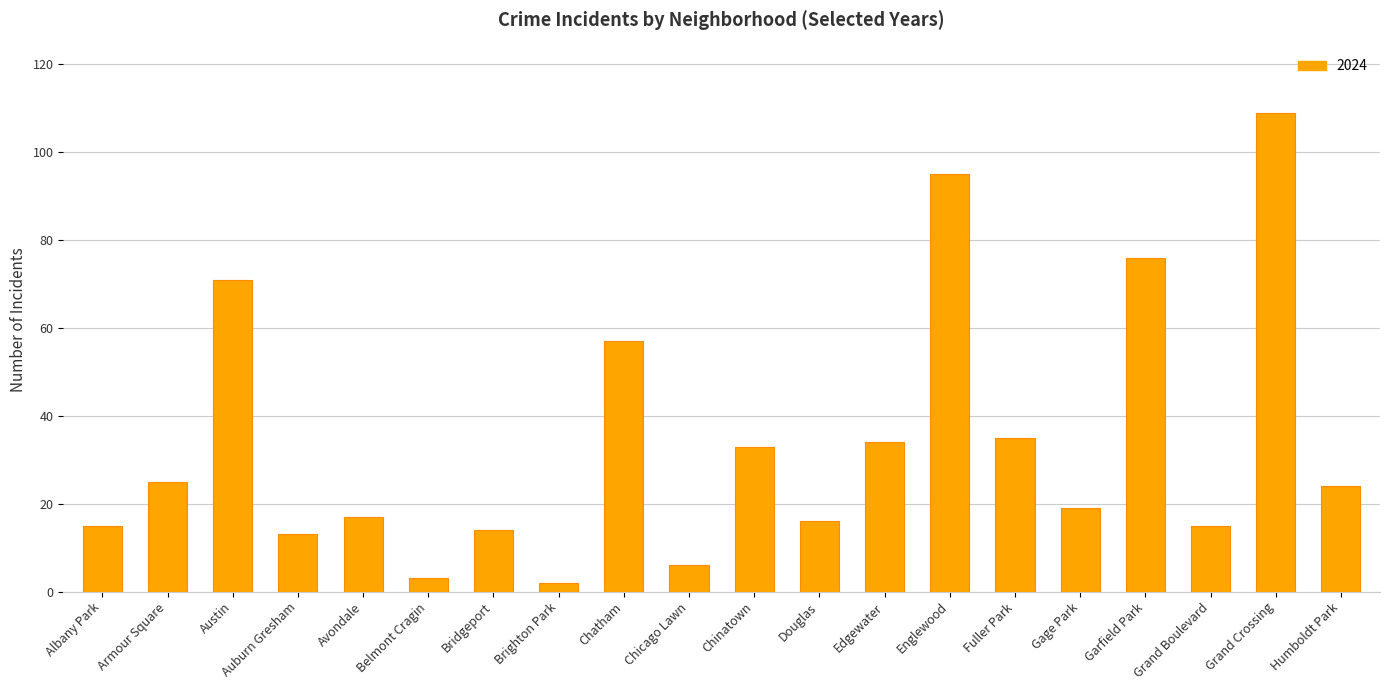

What is the change in value from Armour Square to Belmont Cragin?

-22